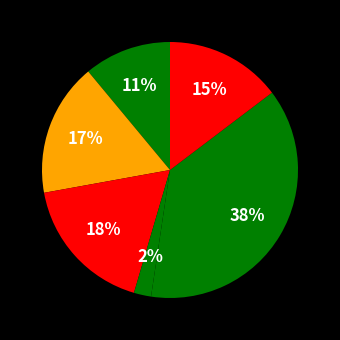

Is there any slice that represents more than half of the pie?

No